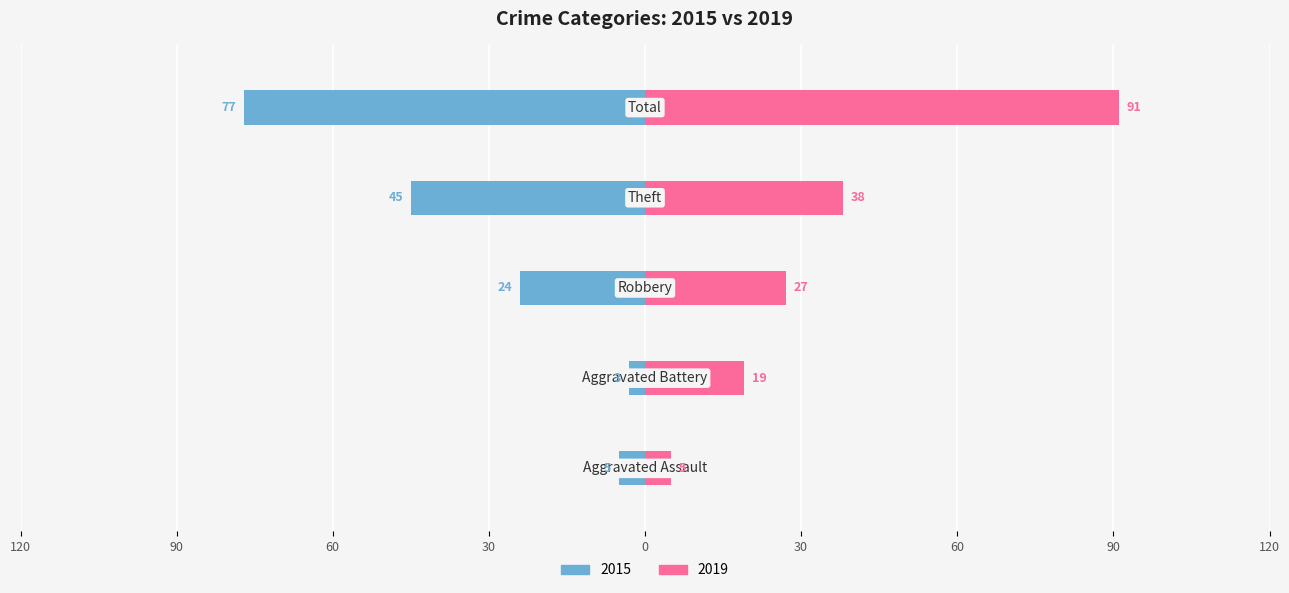

True or false: 2015 has a value of -12 at Theft.

False